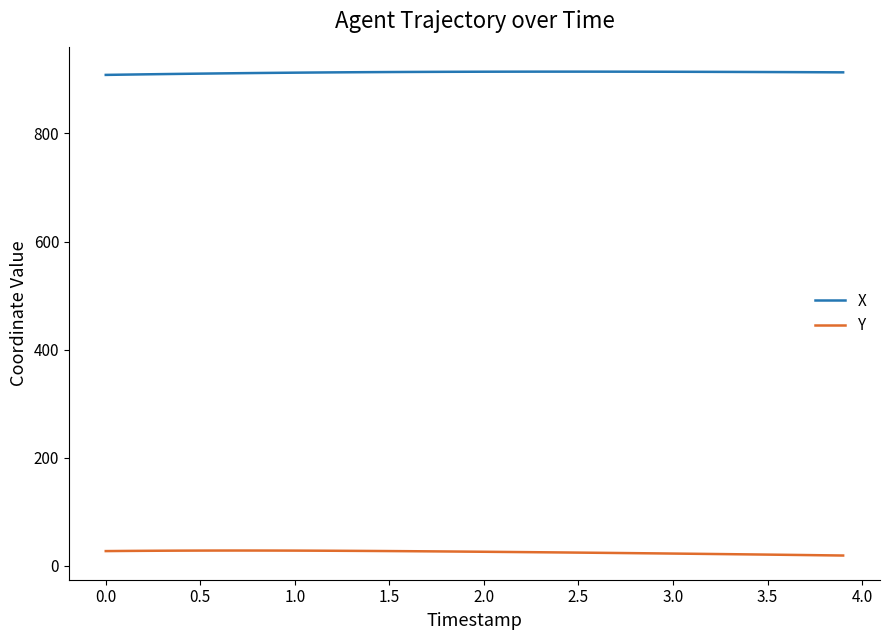

Rank the series by their maximum value, from highest to lowest.

X, Y